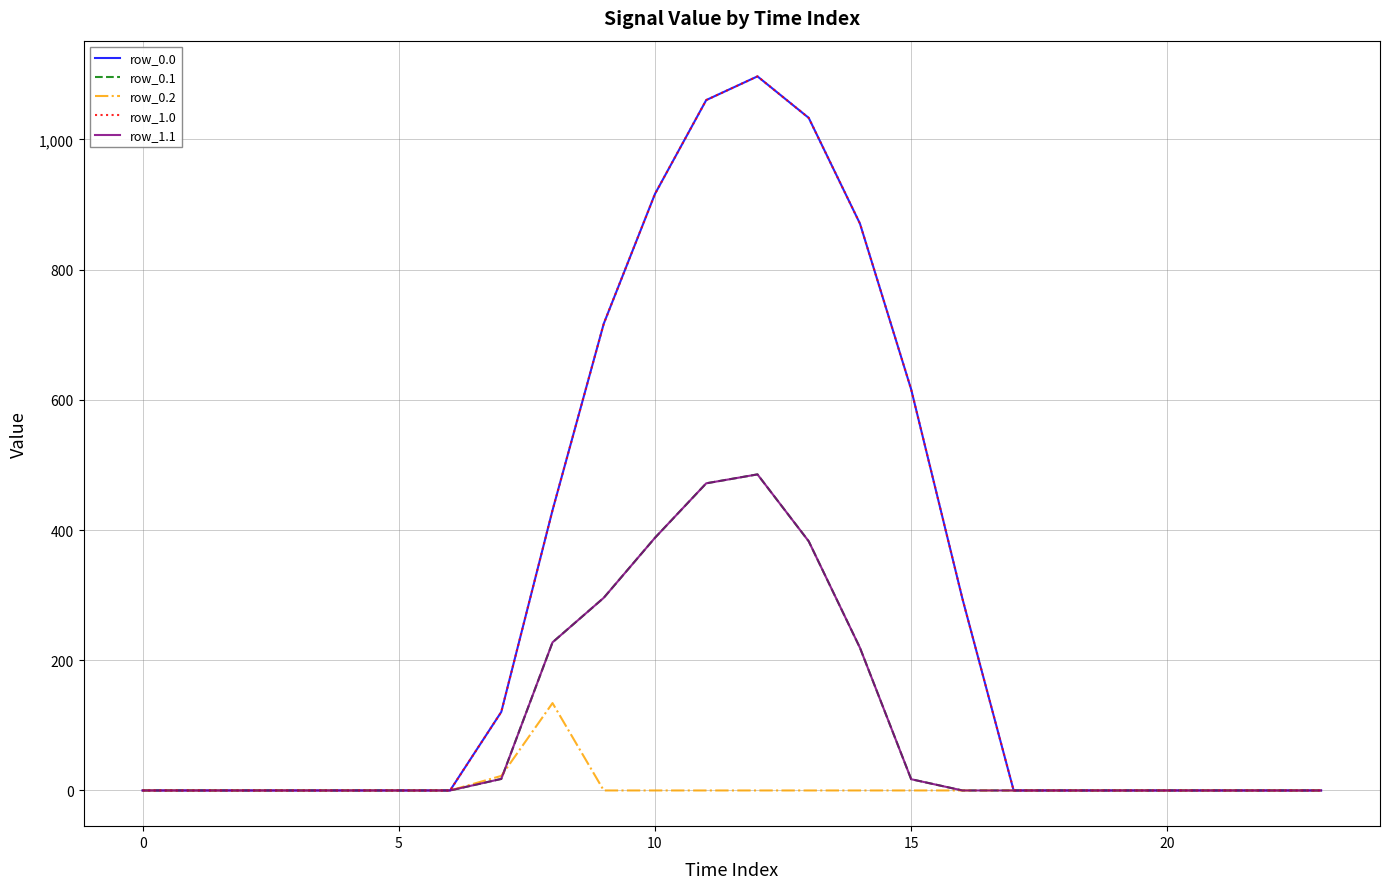

Does the chart display data point markers on the line(s)?

No